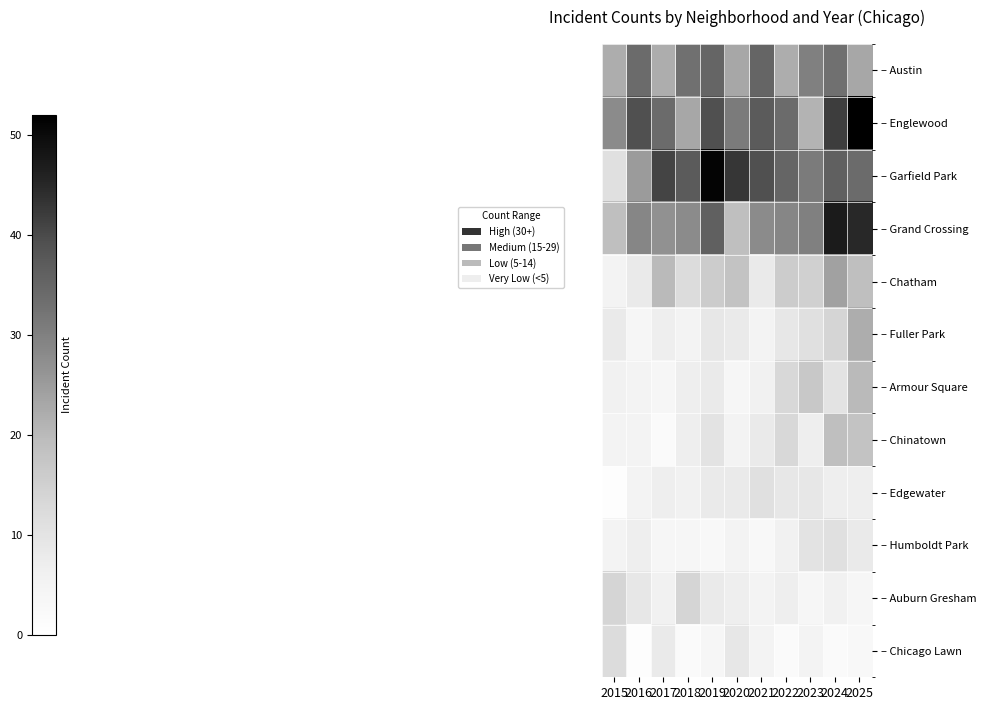

What is the spread (max minus min) of values at 2020?

39